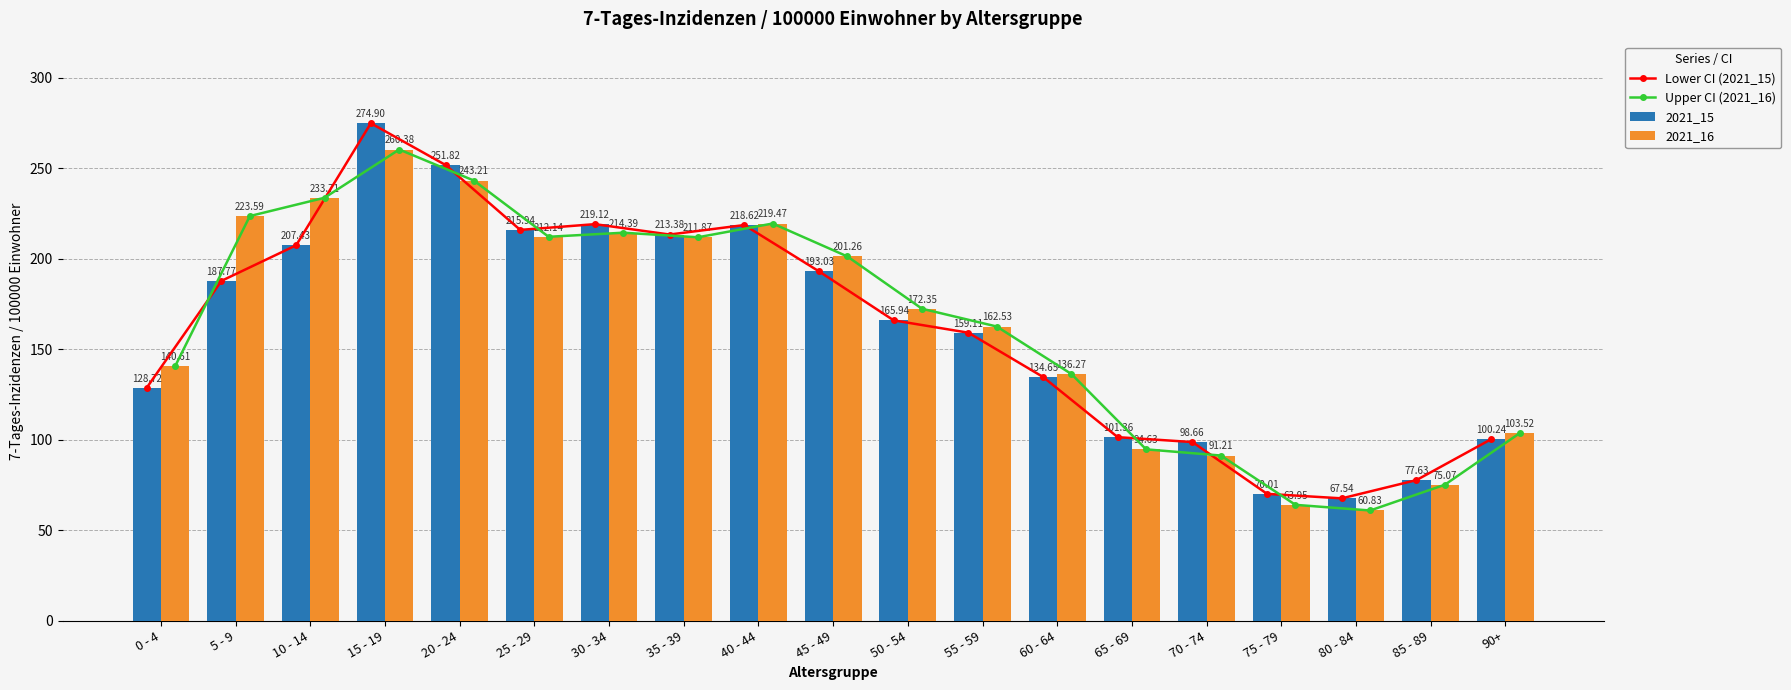

At how many categories does at least one series exceed 82?

16